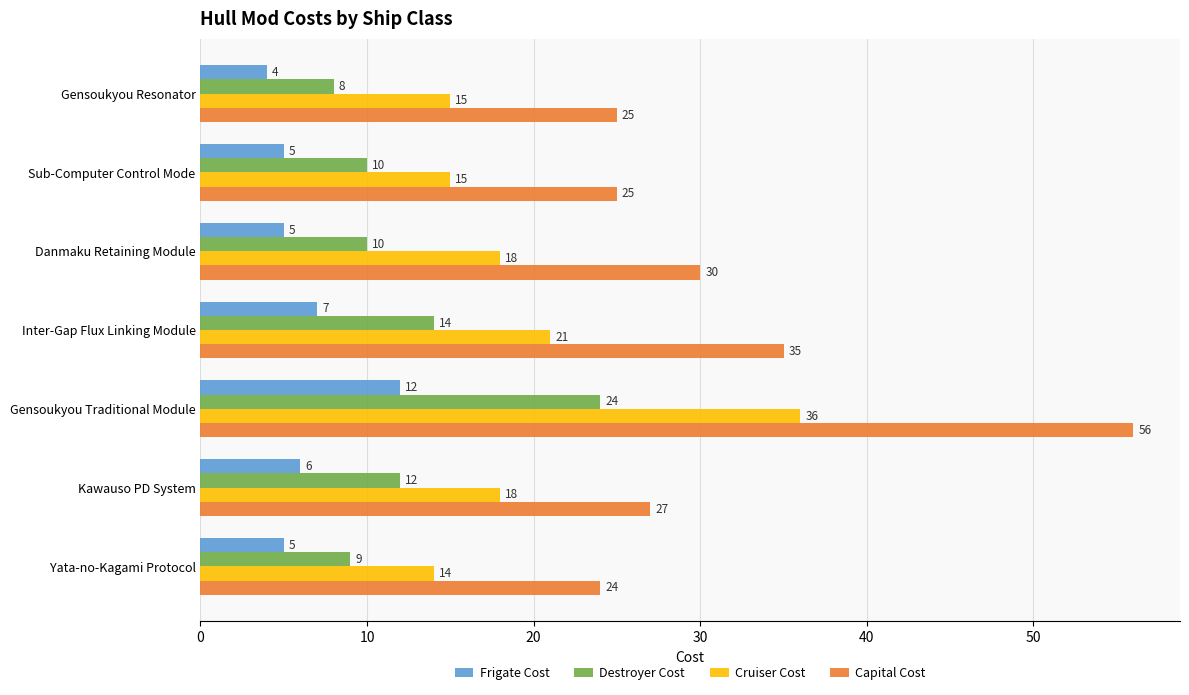

True or false: Frigate Cost has a value of 4 at Gensoukyou Resonator.

True